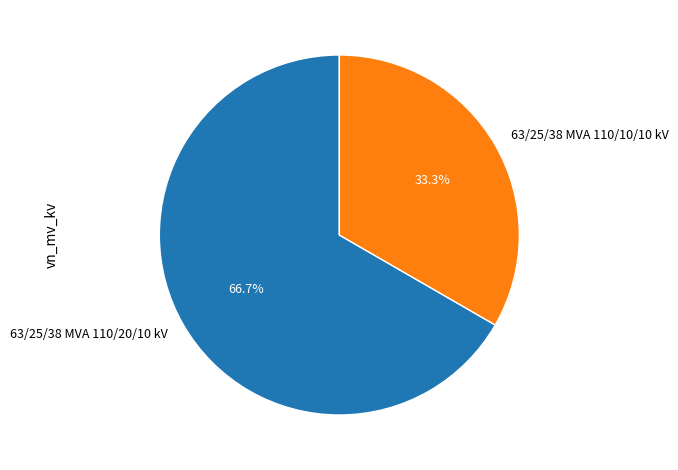

What percentage is NOT represented by 63/25/38 MVA 110/20/10 kV?

33.3%